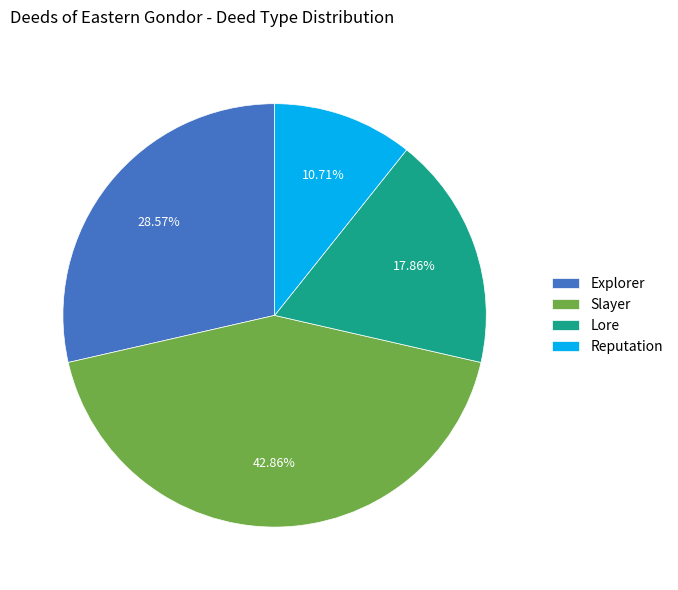

Is the sum of Reputation and Slayer greater than half?

Yes